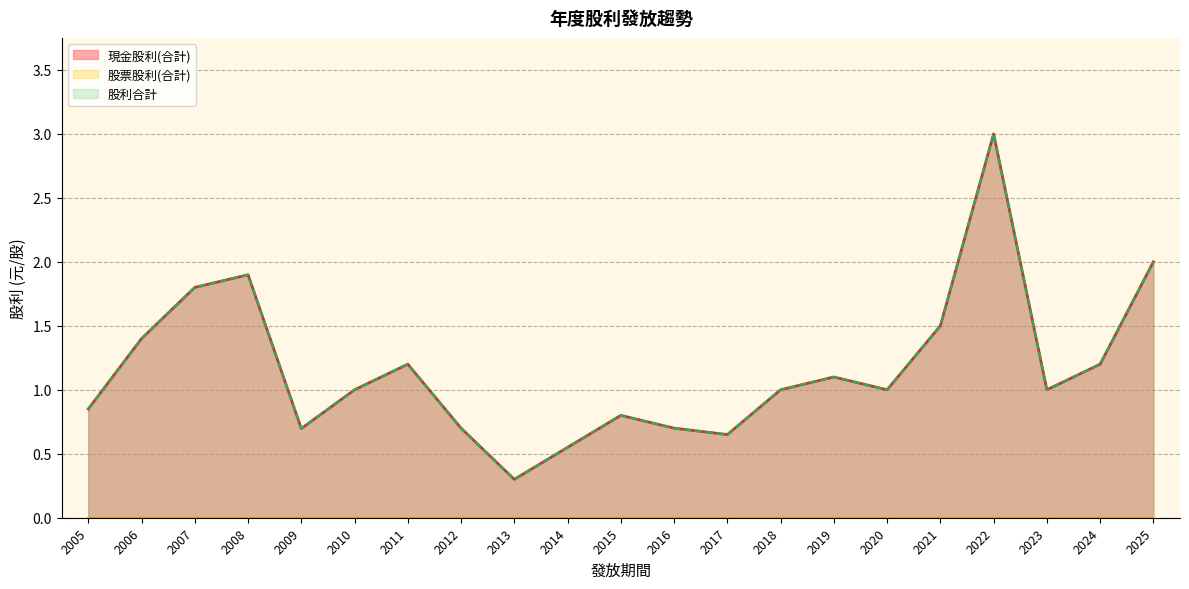

What is the difference between the second highest and minimum values in the 股利合計 series?

1.7